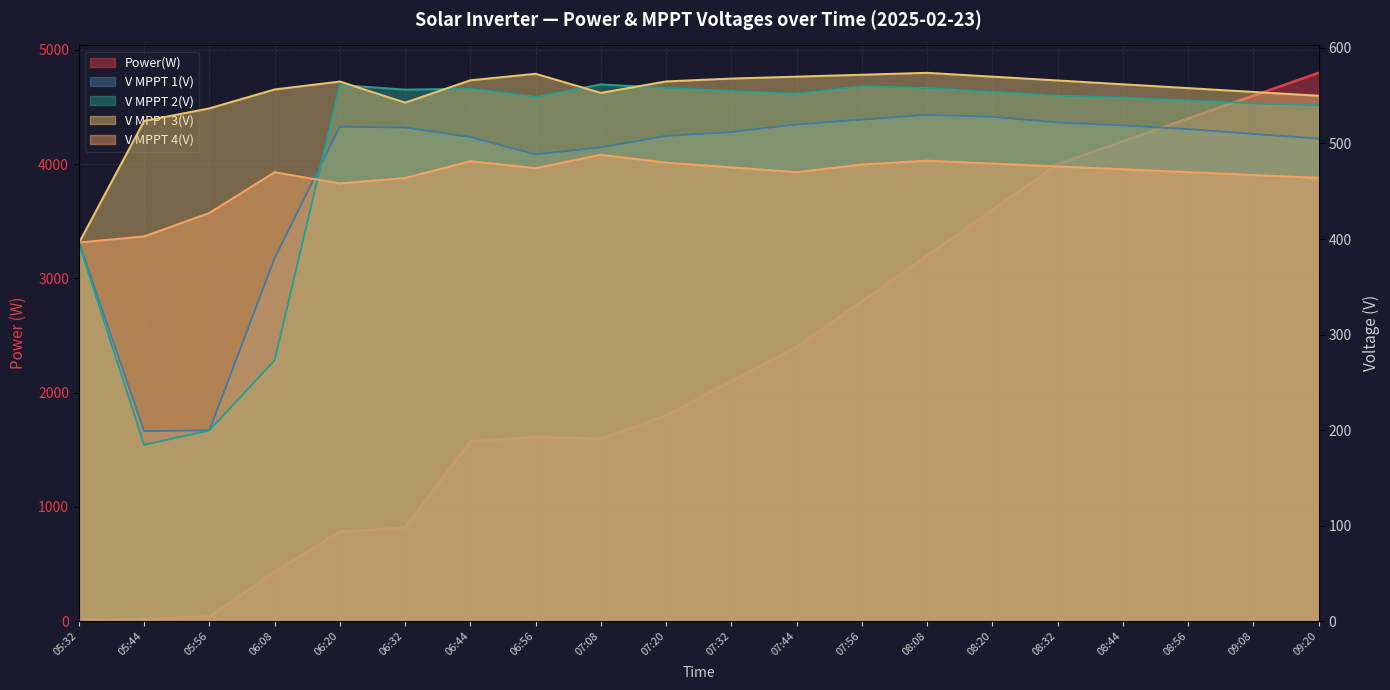

At which category does V MPPT 2(V) reach its first local valley?

05:44